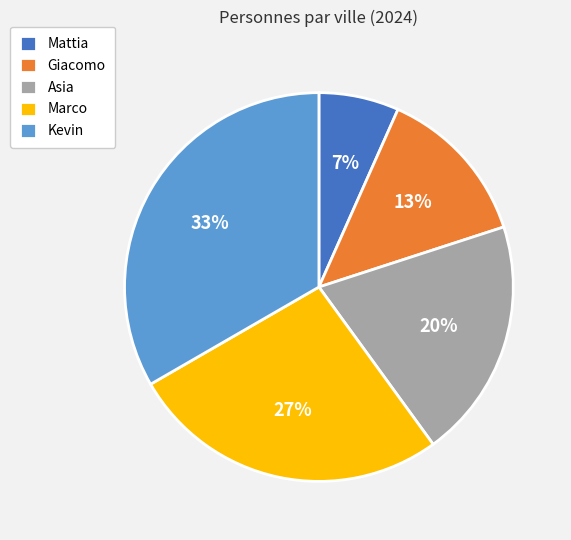

To the nearest percent, what portion does Marco represent?

27%